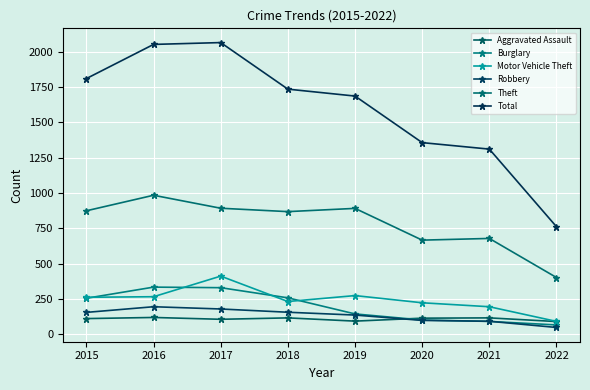

Rank the series by their maximum value, from highest to lowest.

Total, Theft, Motor Vehicle Theft, Burglary, Robbery, Aggravated Assault